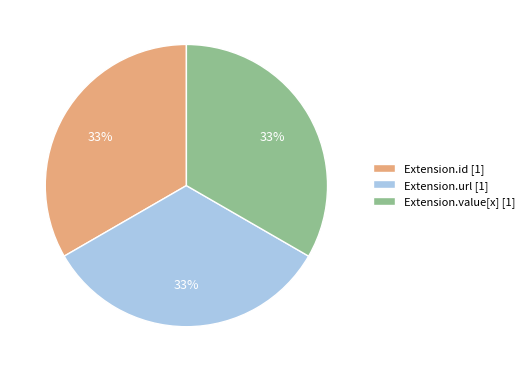

Count the number of slices in the pie.

3